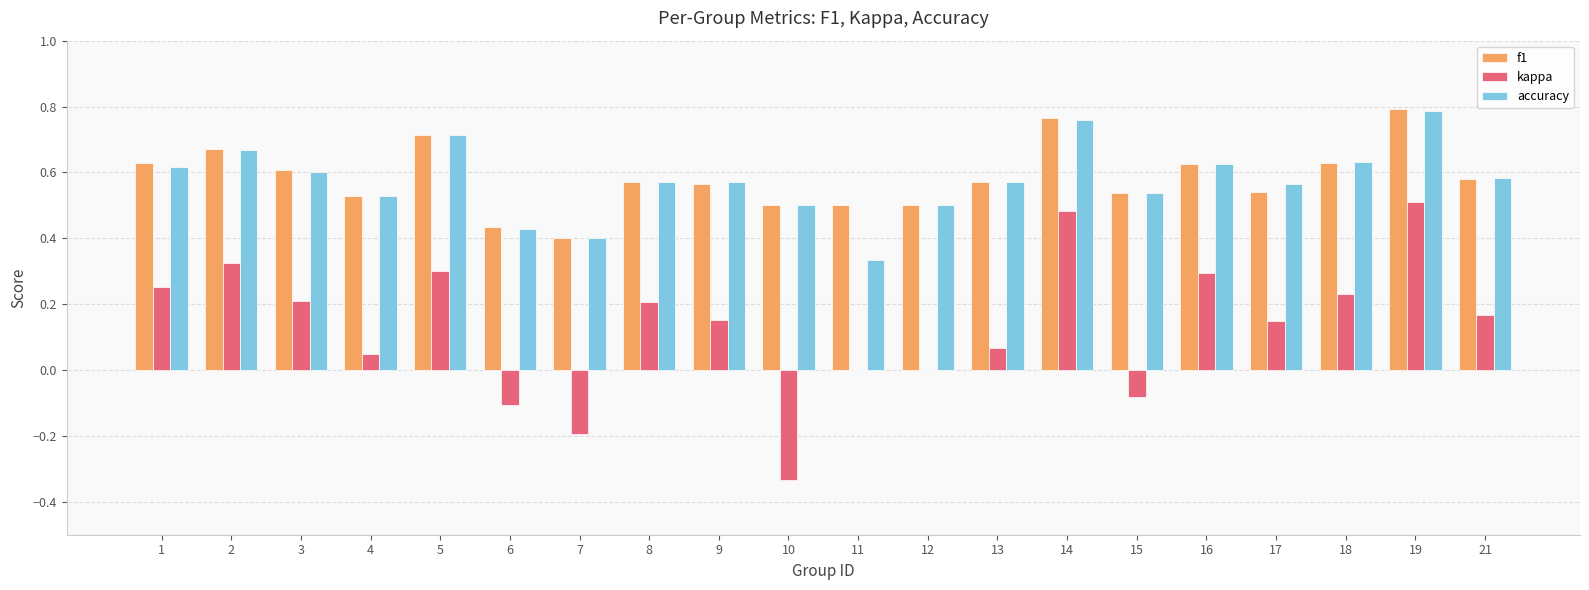

Between 2 and 19, which series saw the biggest shift?

kappa